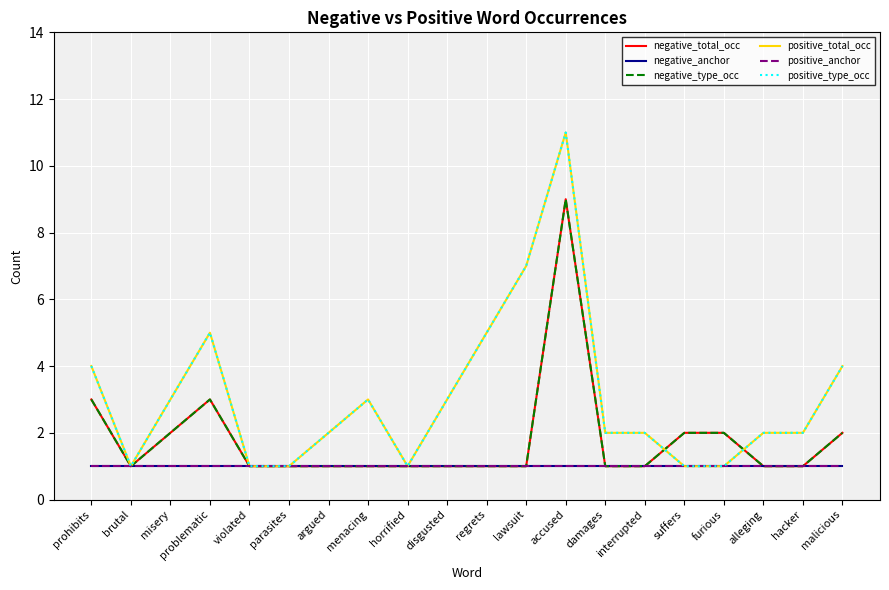

Is it true that positive_type_occ equals 2 at damages?

True